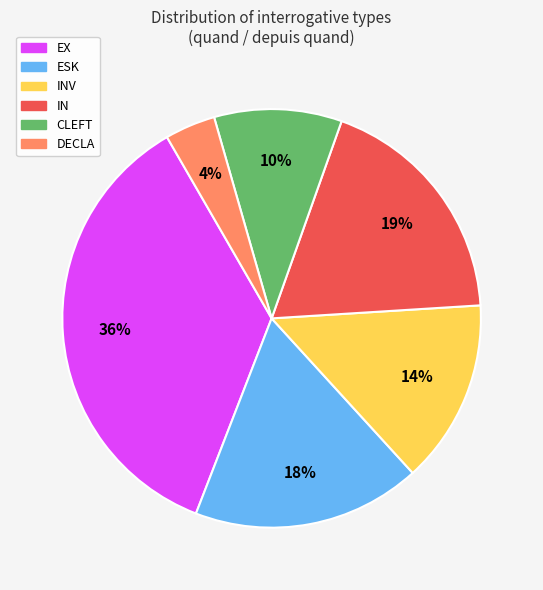

To the nearest percent, what is the difference between the largest and smallest slice percentages?

32%